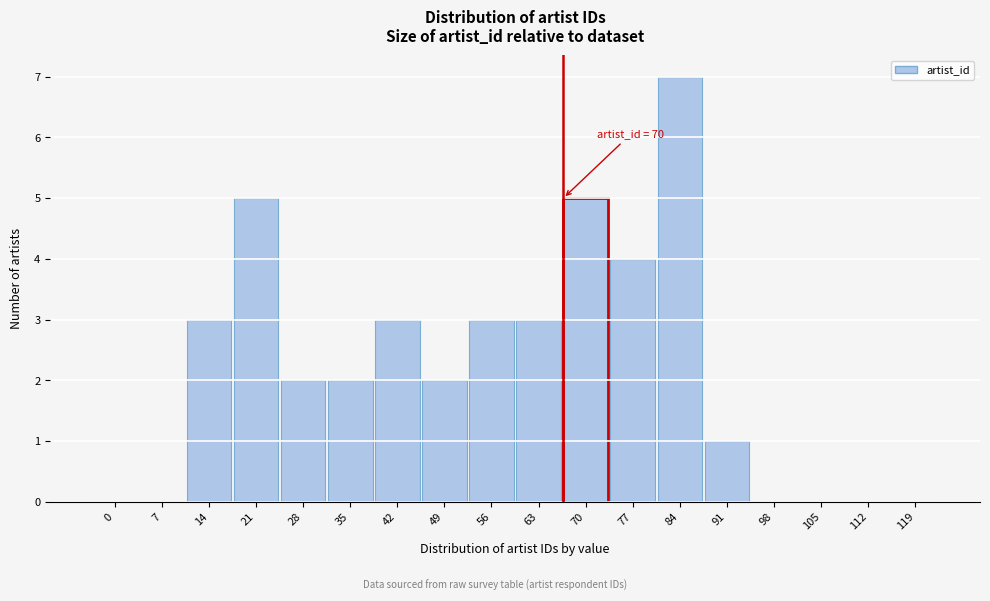

Reading right to left, list all the values displayed in this chart.

119=0	112=0	105=0	98=0	91=1	84=7	77=4	70=5	63=3	56=3	49=2	42=3	35=2	28=2	21=5	14=3	7=0	0=0